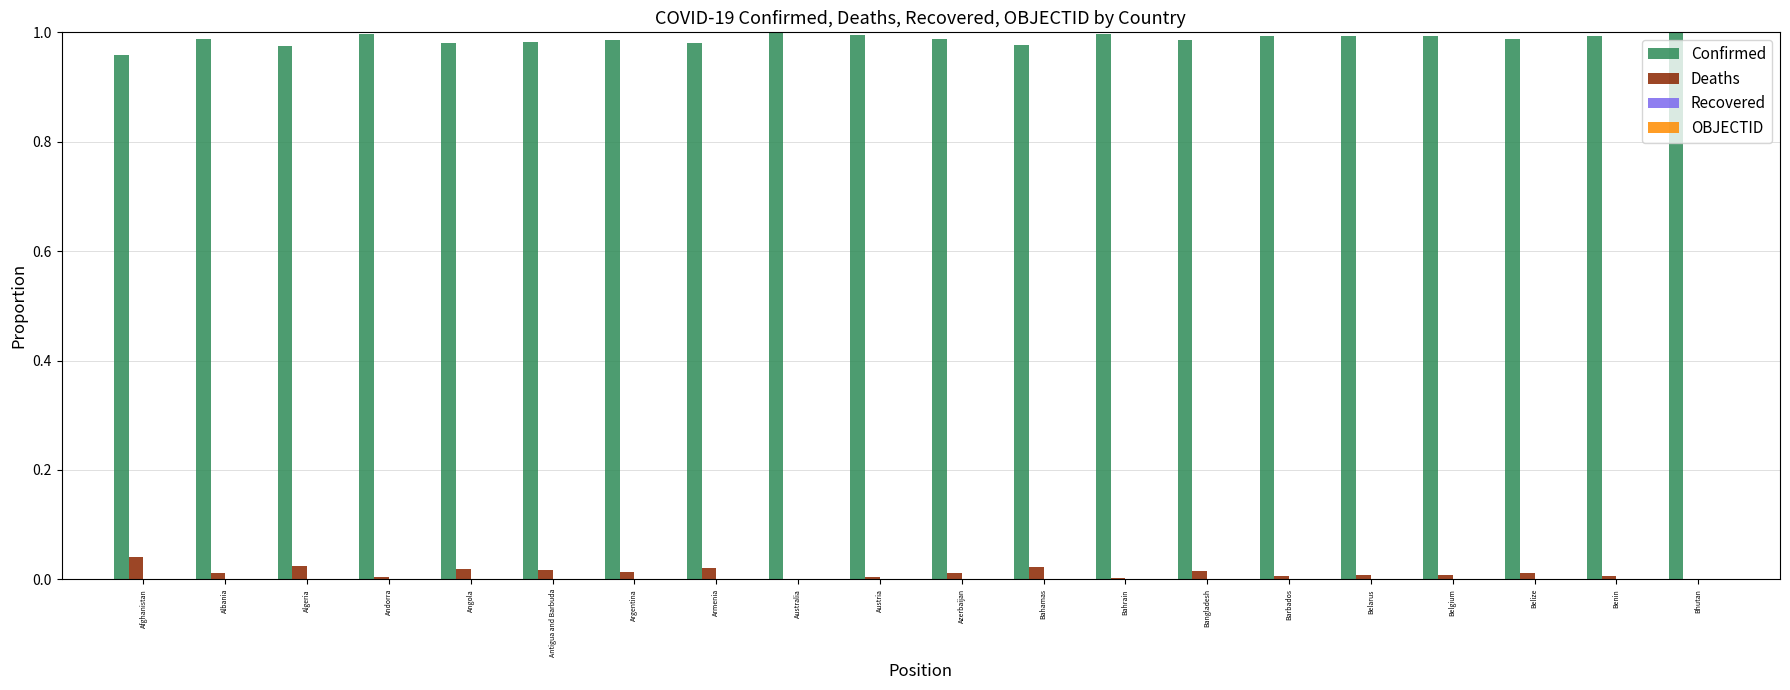

Which series has the largest total across all categories?

Confirmed